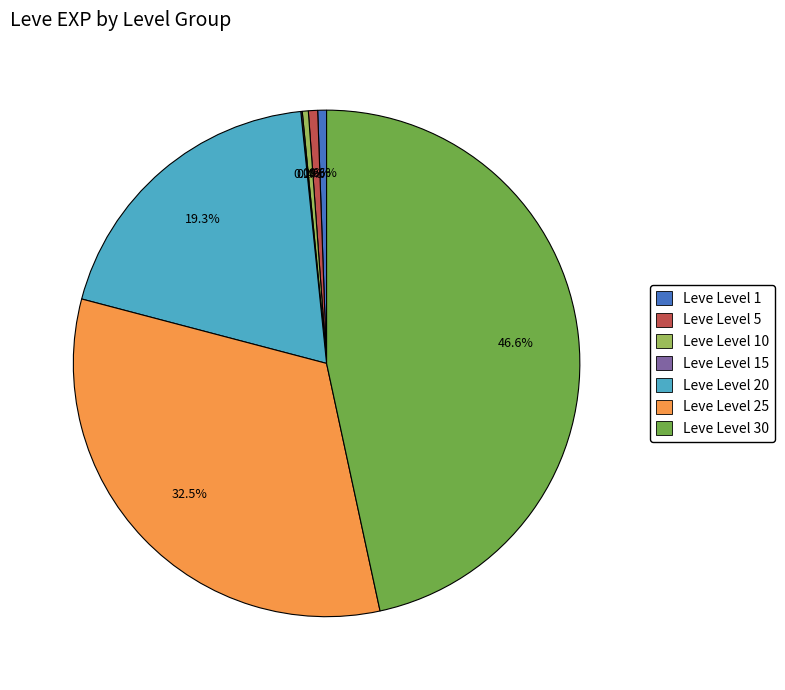

What is the total percentage of Leve Level 30 and Leve Level 1?

47.2%